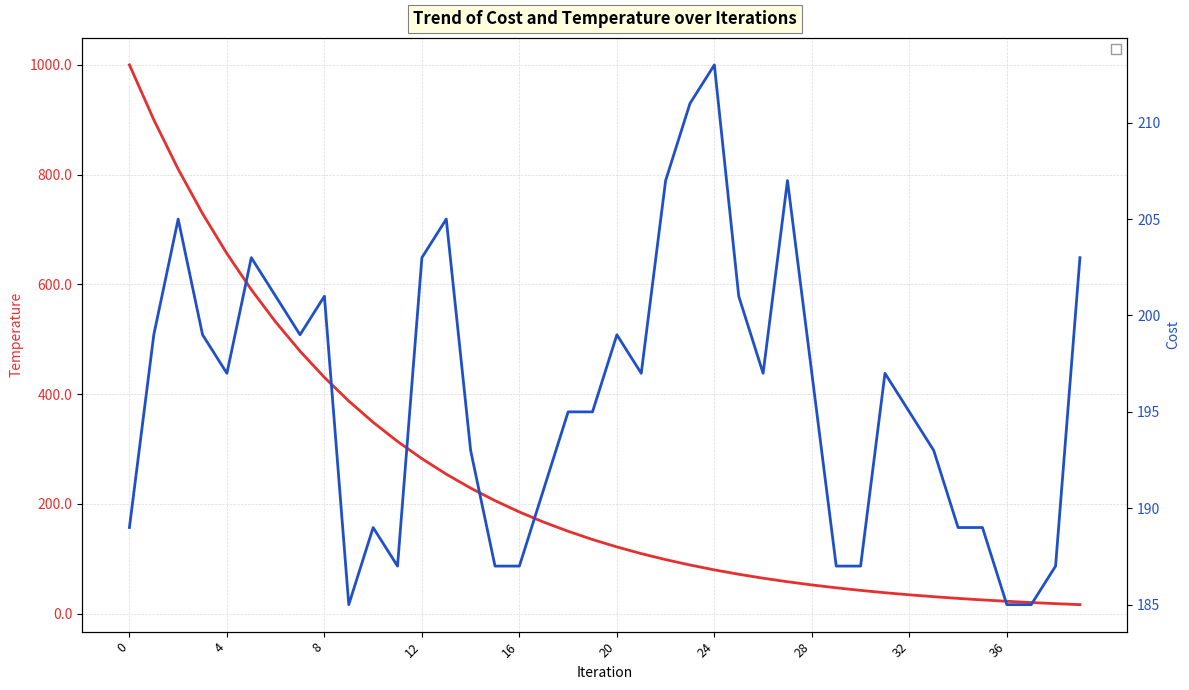

Does the chart have visible grid lines?

Yes